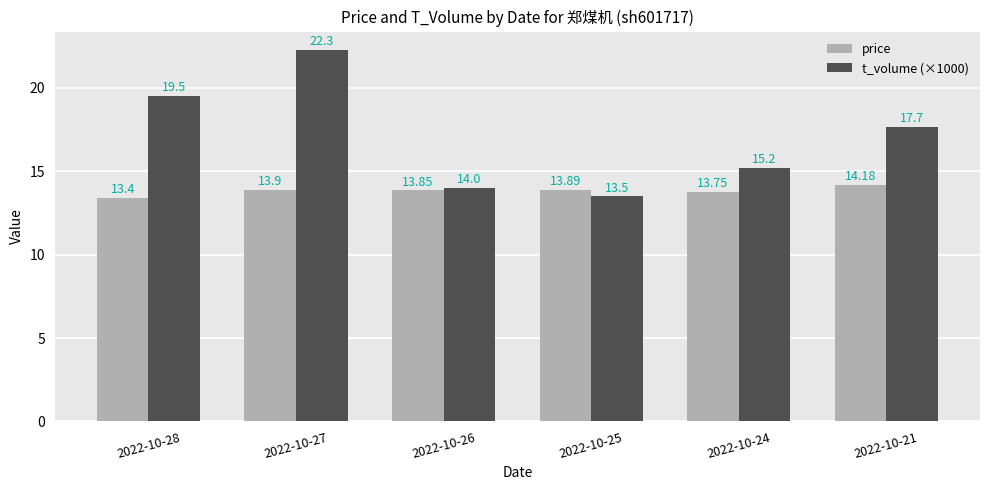

Which category has the highest value in the price series?

2022-10-21